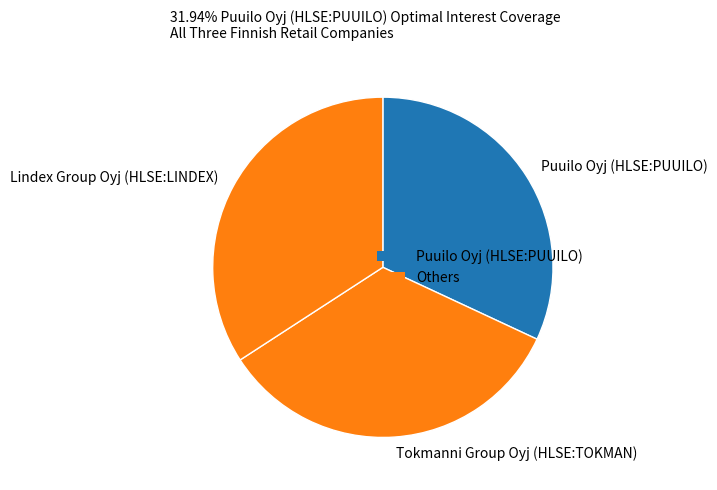

Does Lindex Group Oyj (HLSE:LINDEX) account for over 50% of the chart?

No